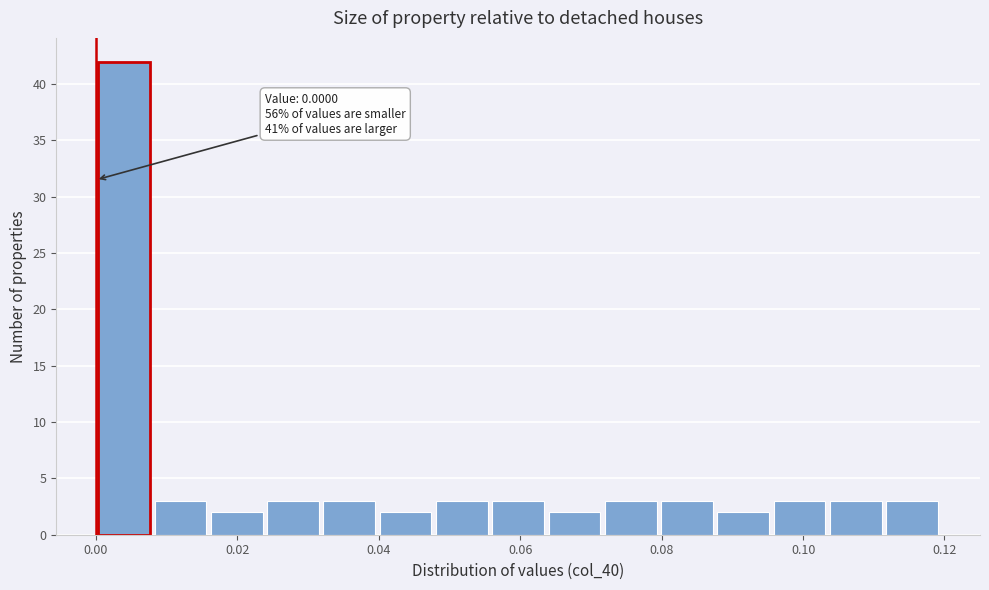

Around what value on the x-axis is the tallest bar? Give the approximate position of its centre, as read against the axis.

0.004